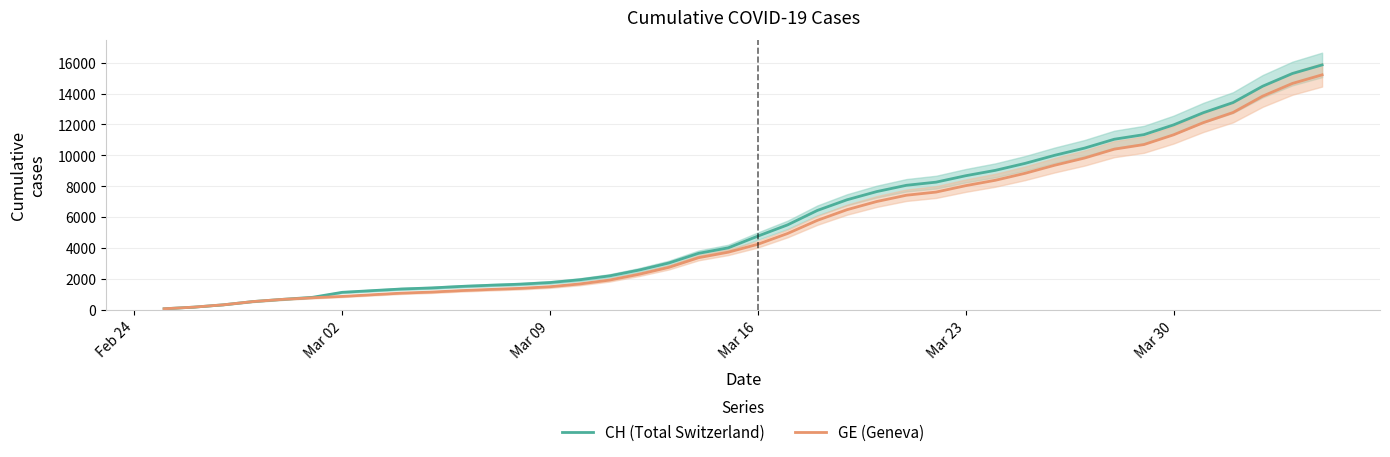

What is the highest value of the CH (Total Switzerland) series?

15850